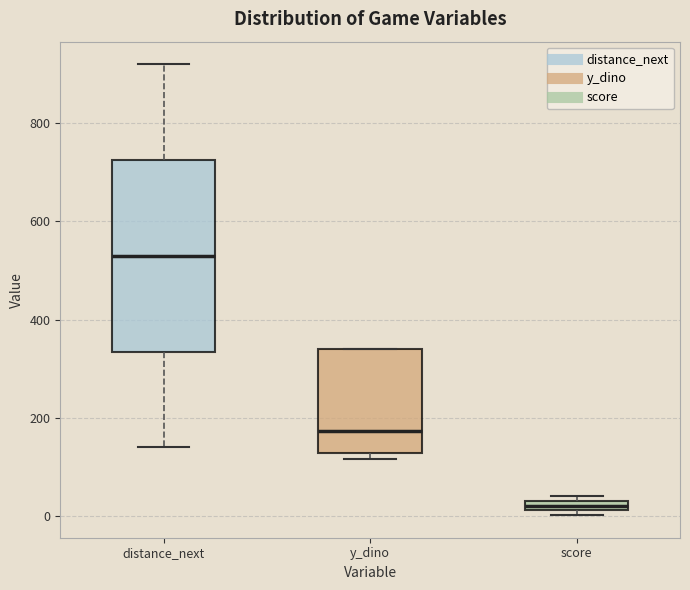

Which box's median line is the lowest?

score